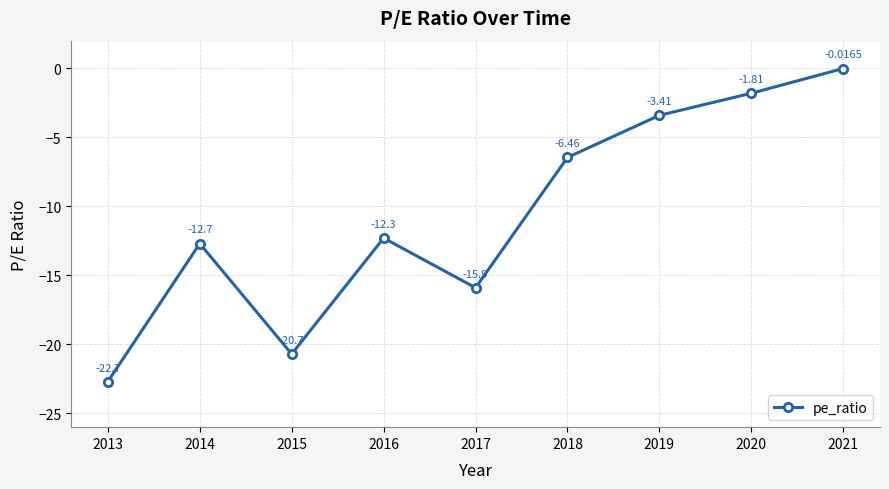

How many interior local valleys (lower than both neighbors) does the data have?

2